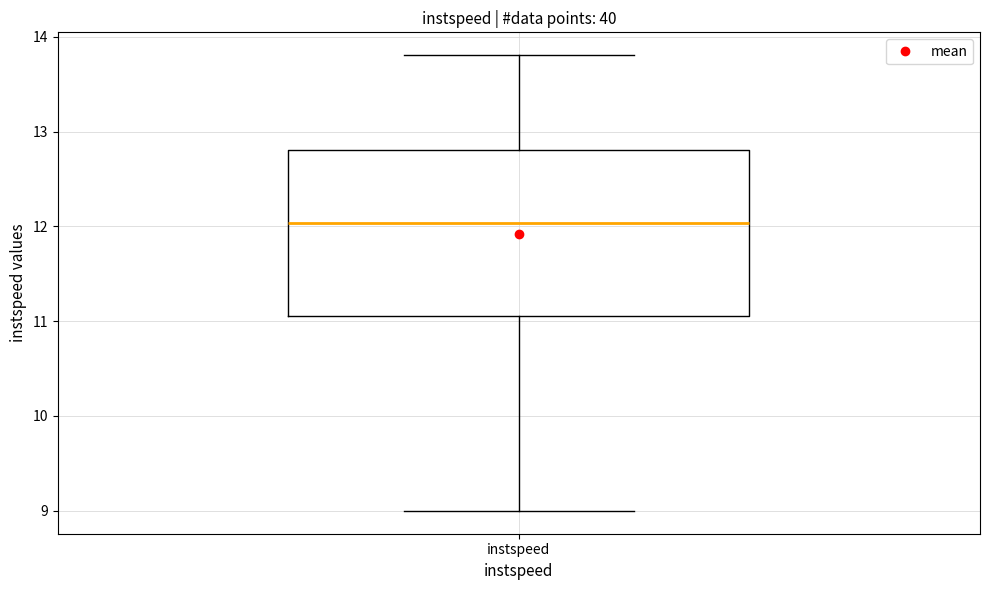

Transcribe this box plot: give where the median line is, the range the box spans, and where the two whiskers end, as read against the y-axis. The values are not printed on the chart, so give them approximately, as read against the axis.

median 12.0, box 11.1 to 12.8, whiskers 9.0 to 13.8